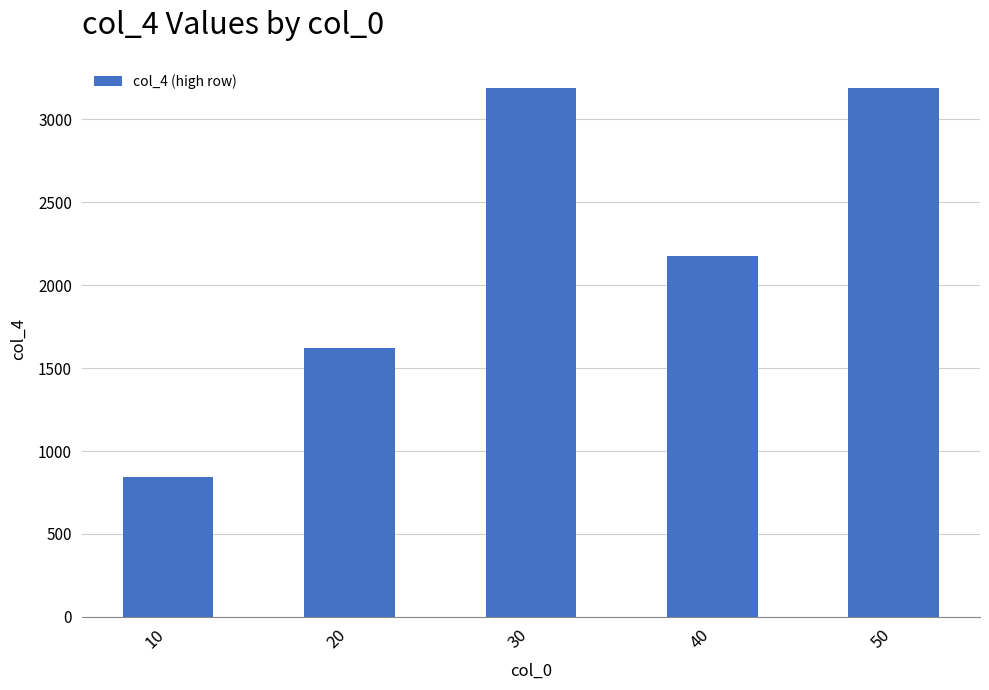

What is the maximum value shown in the chart?

3187